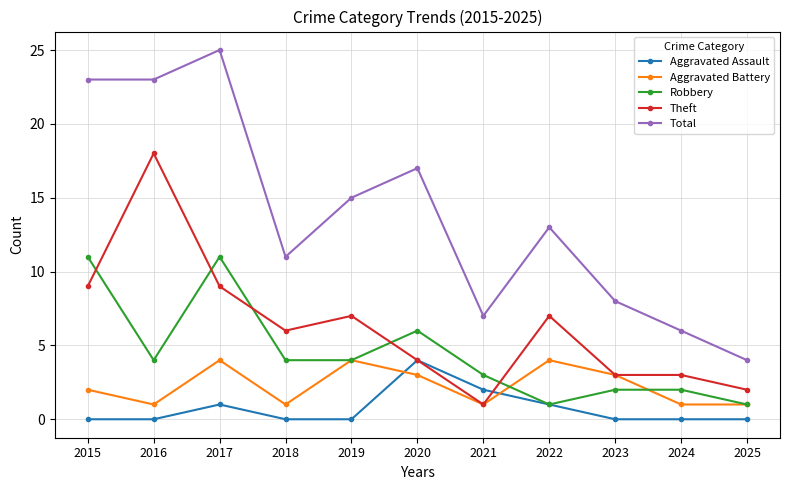

Where does the Robbery series first go above 4?

2015